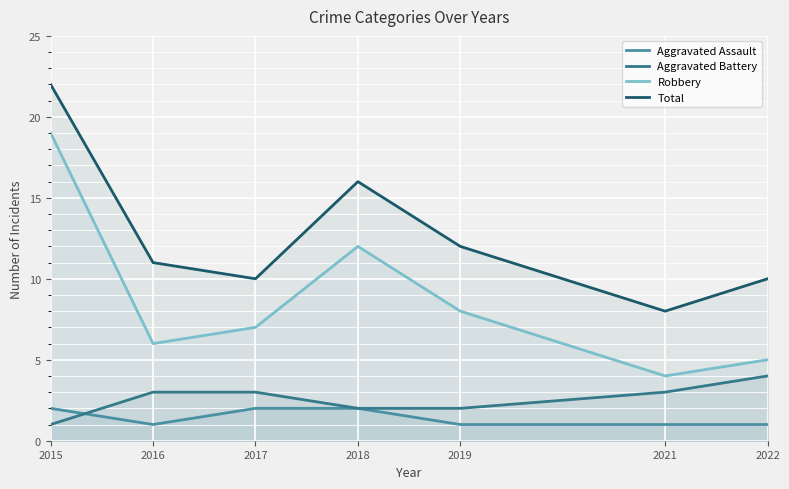

At 2022, list the series in order from smallest to largest.

Aggravated Assault, Aggravated Battery, Robbery, Total